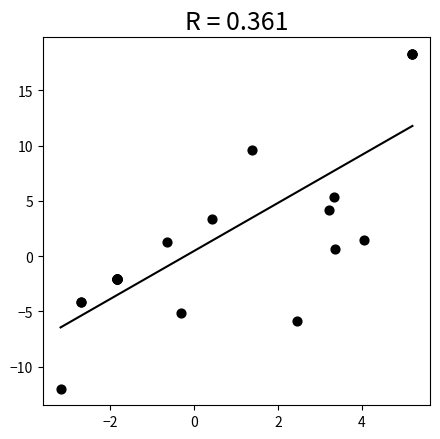

What Y value in the scatter plot is closest to 3?

3.4